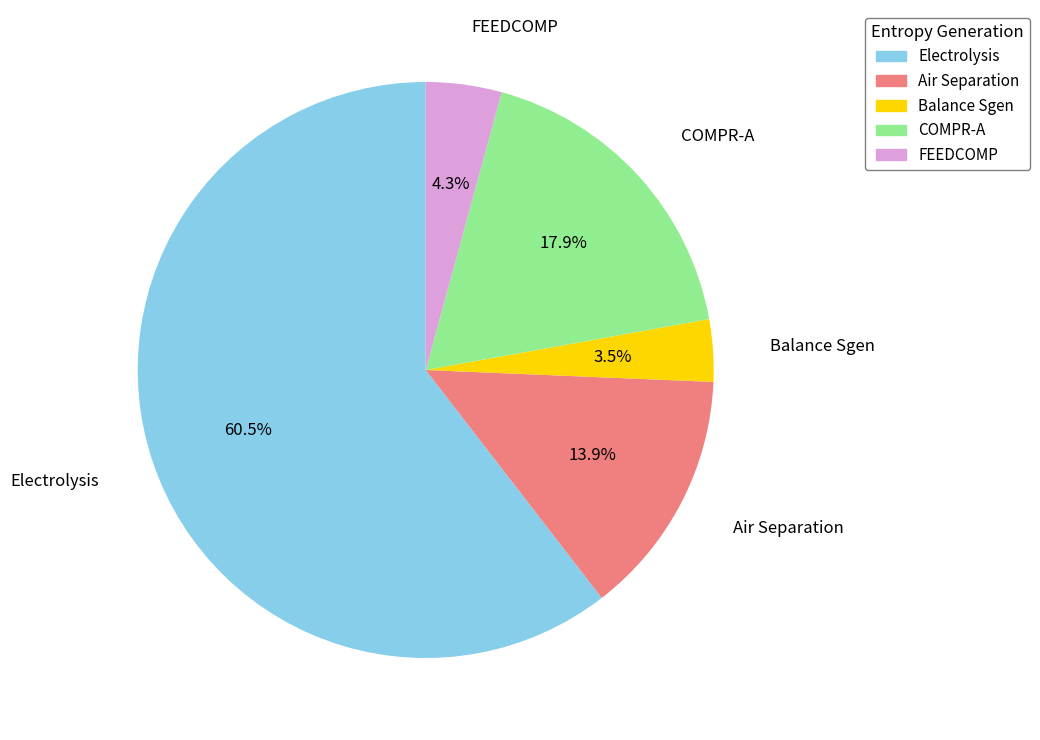

Which category has the smallest portion of the pie?

Balance